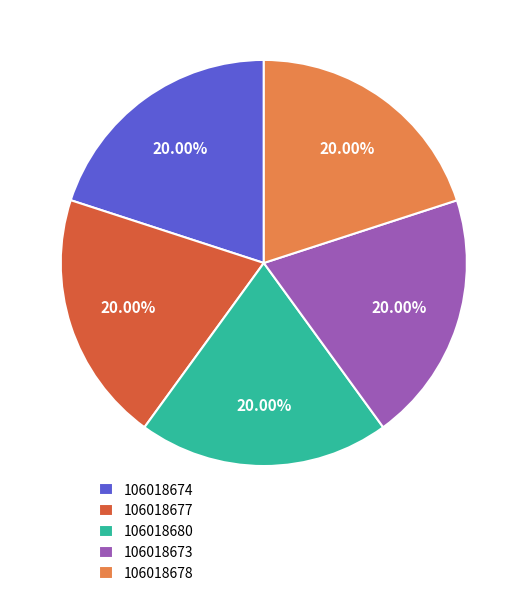

True or false: 106018678 accounts for 8% of the total.

False